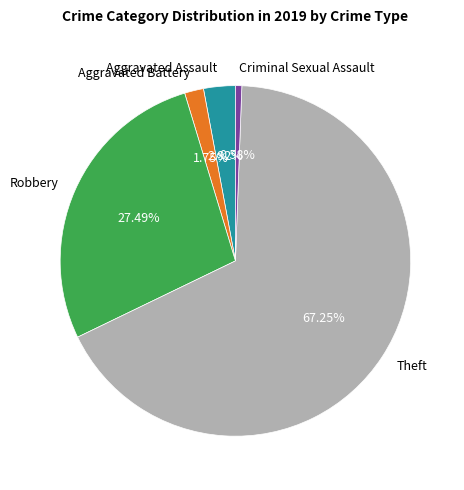

Combined, do Robbery and Criminal Sexual Assault account for over 50%?

No